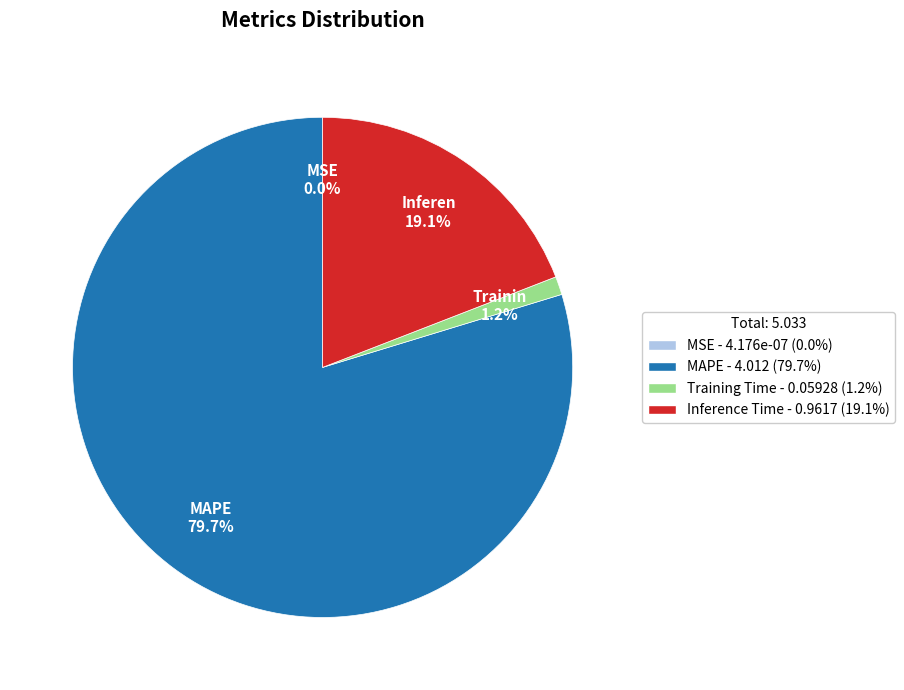

Does any single category account for the majority?

Yes